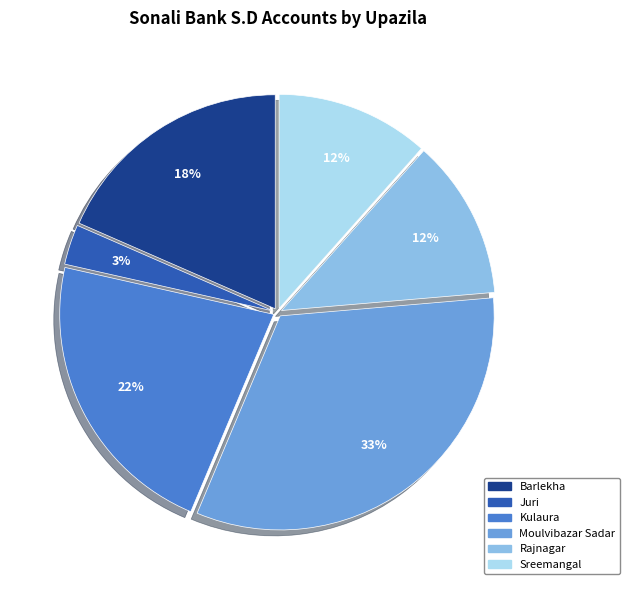

Between Barlekha and Moulvibazar Sadar, which is larger?

Moulvibazar Sadar